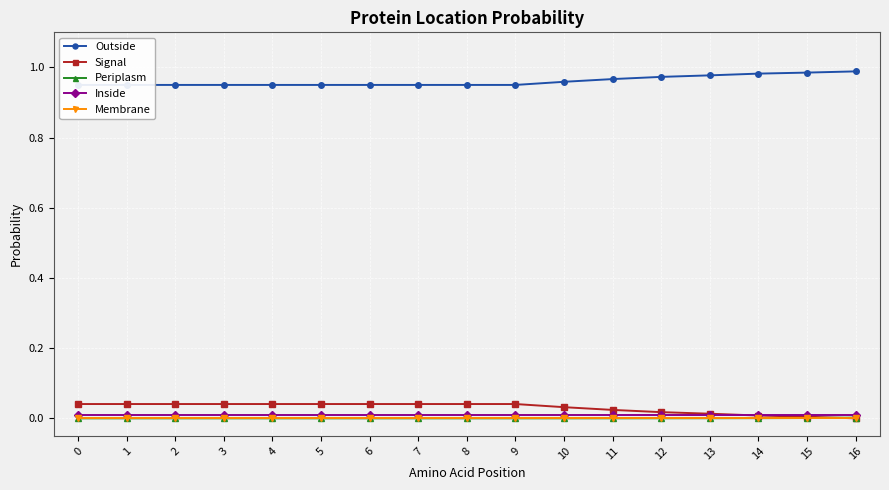

What is the difference between the highest and lowest values at 10?

1.0